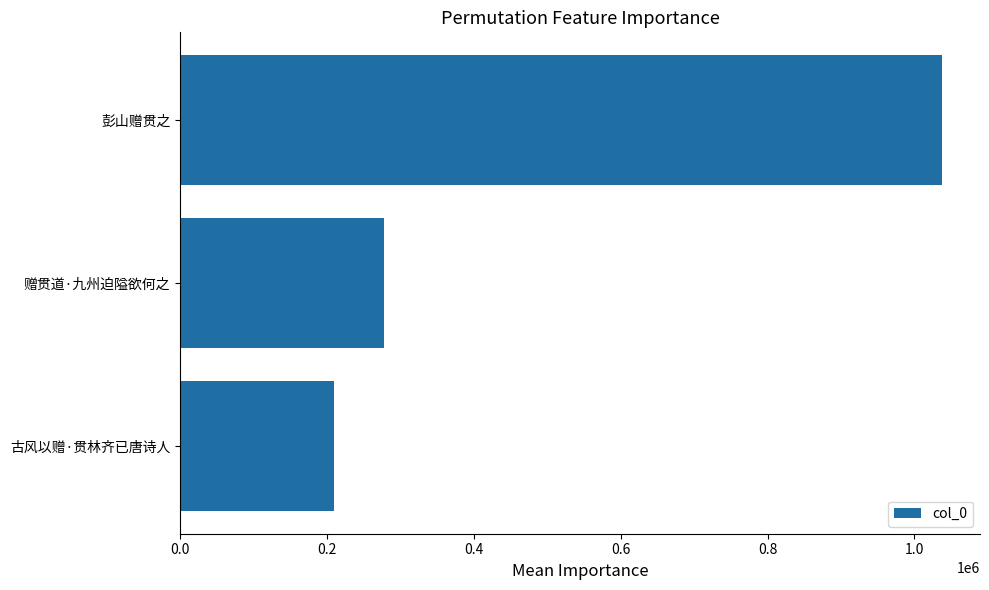

Reading bottom to top, extract all data points from this chart.

209150	277183	1037423